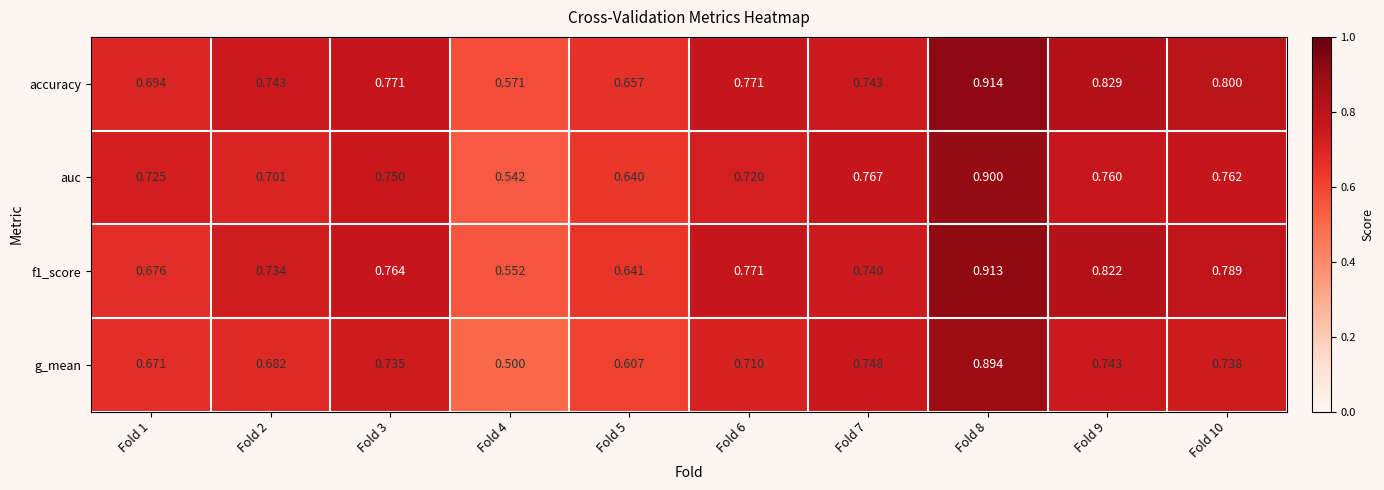

Which series has the largest total across all categories?

accuracy